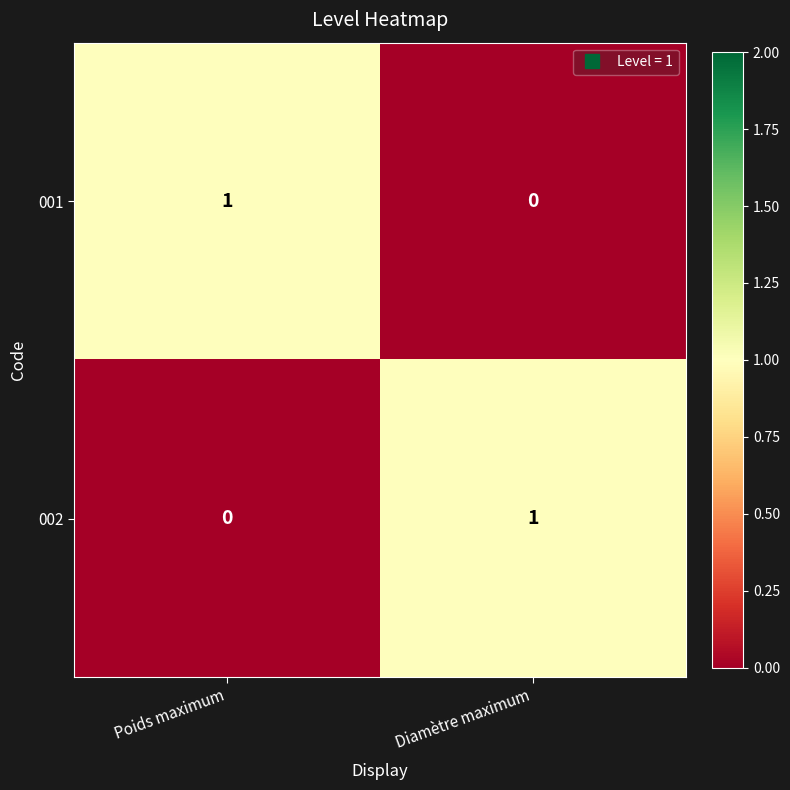

Rank the series at Diamètre maximum from highest to lowest value.

002, 001